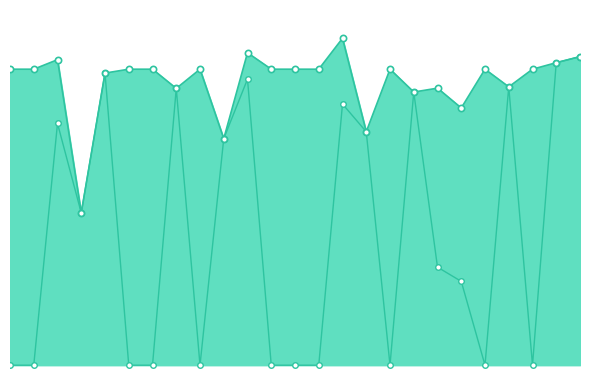

True or false: Zmax and Zmin cross at least once.

False